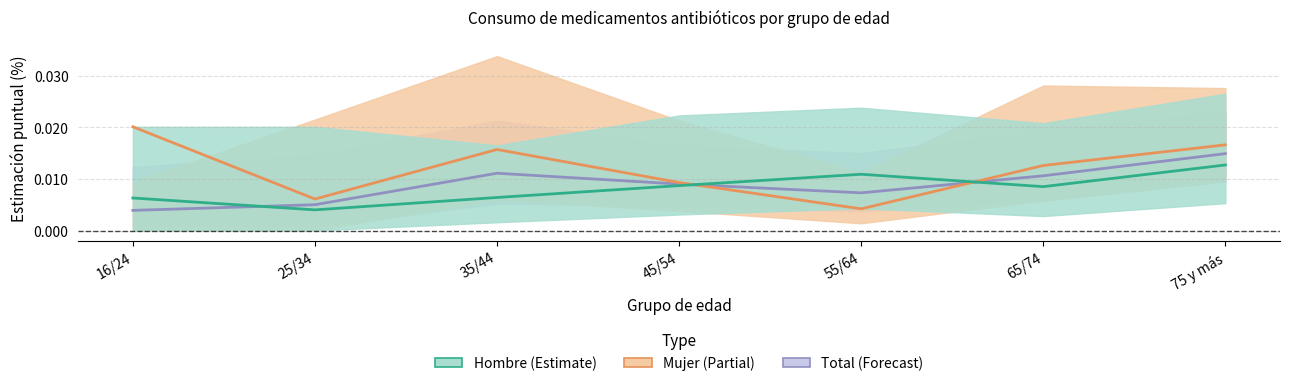

True or false: Total - Estimación puntual has more than 1 interior local peaks.

False